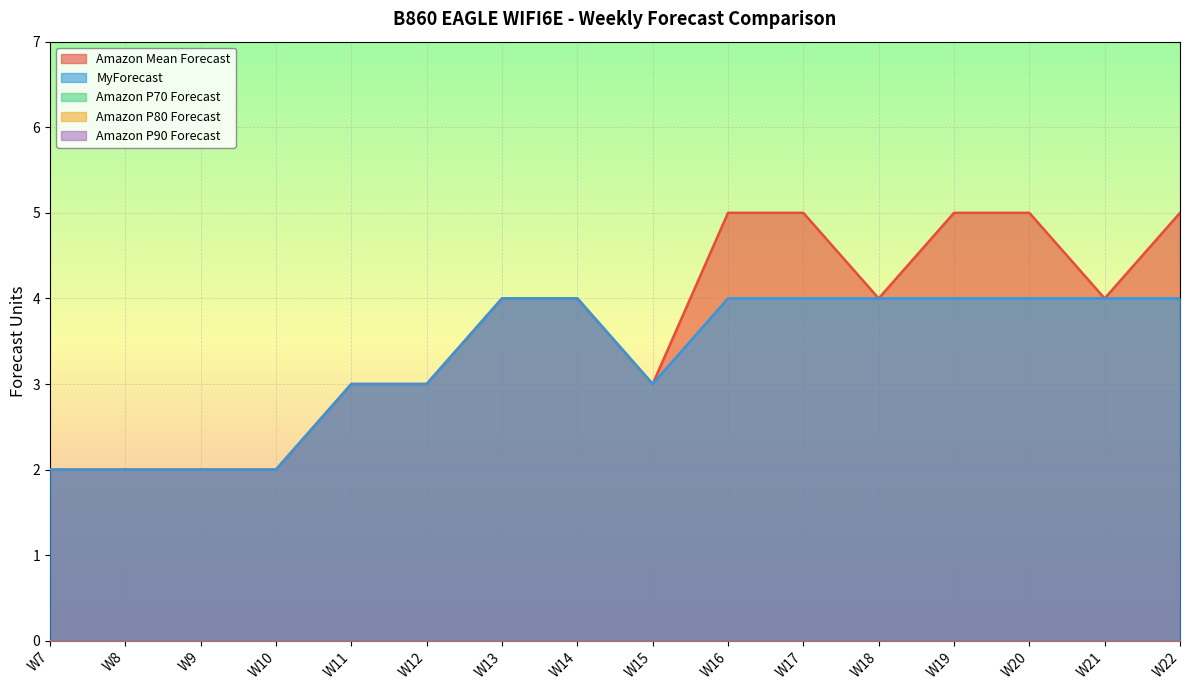

Which label corresponds to the smallest value in the chart?

W7